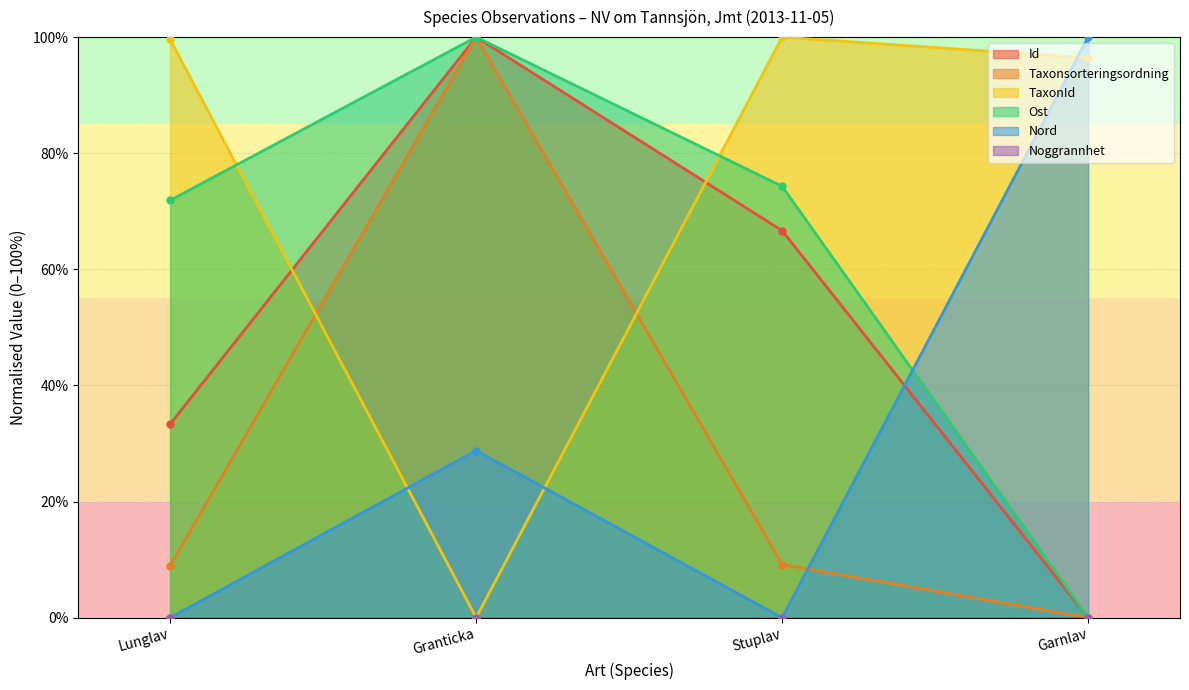

Does the chart display data point markers on the line(s)?

Yes